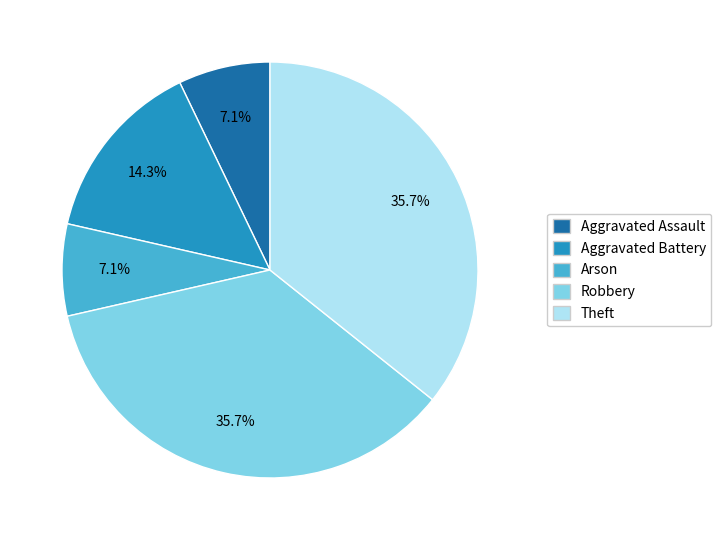

How many segments does this pie chart have?

5